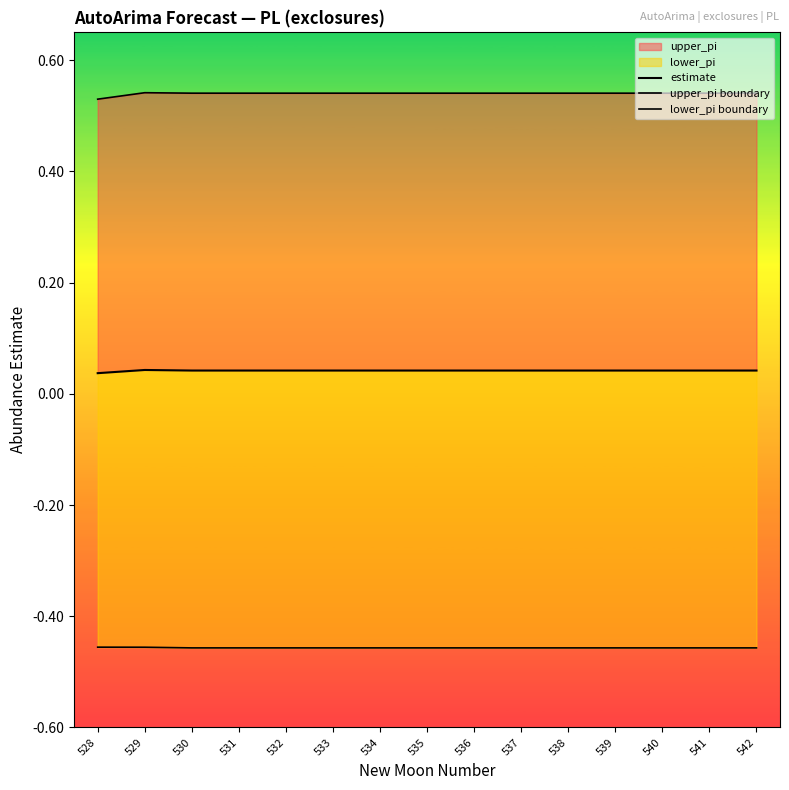

True or false: upper_pi boundary and estimate cross at least once.

False